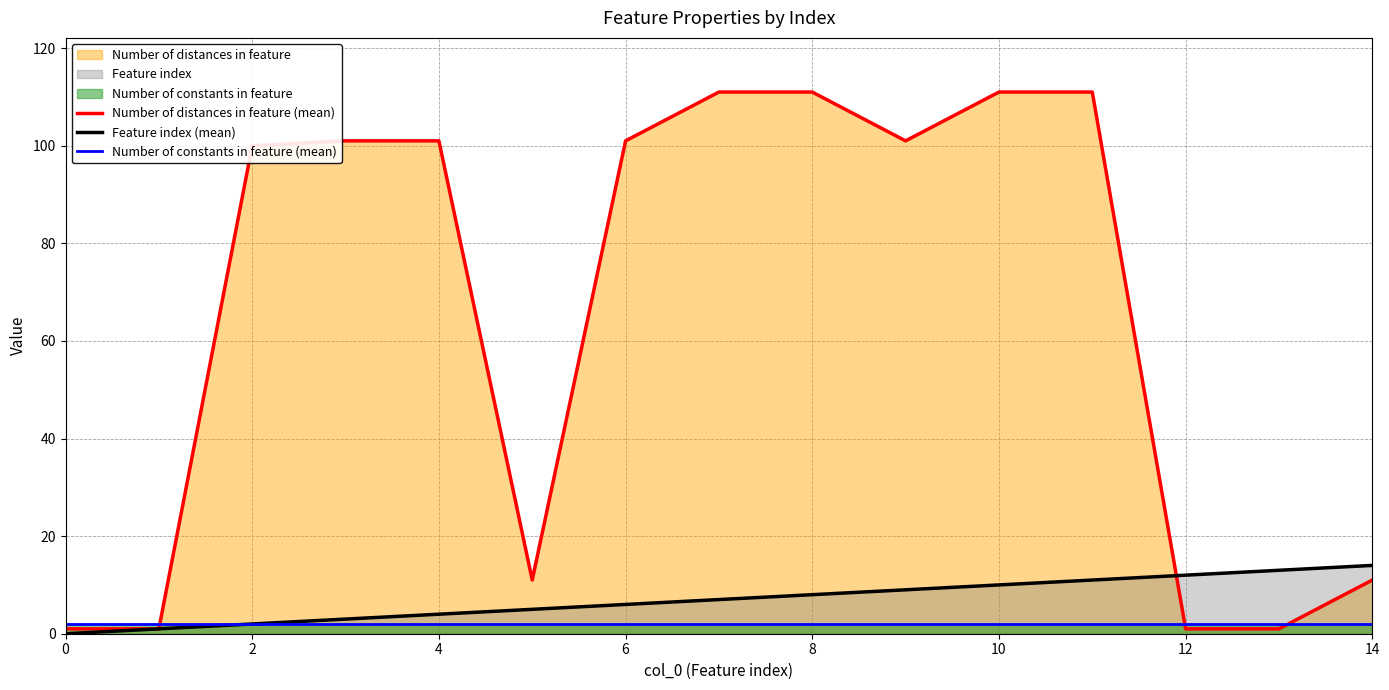

Which series has the largest total across all categories?

Number of distances in feature (mean)